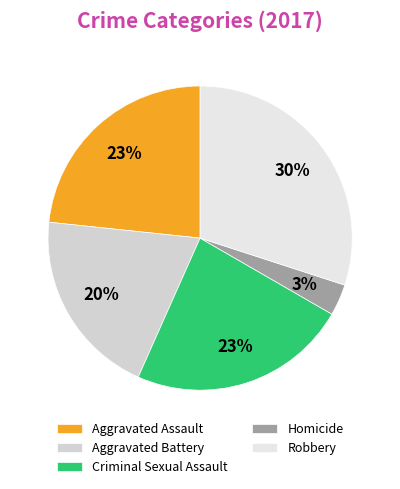

The Criminal Sexual Assault slice represents 18% of the pie. True or false?

False